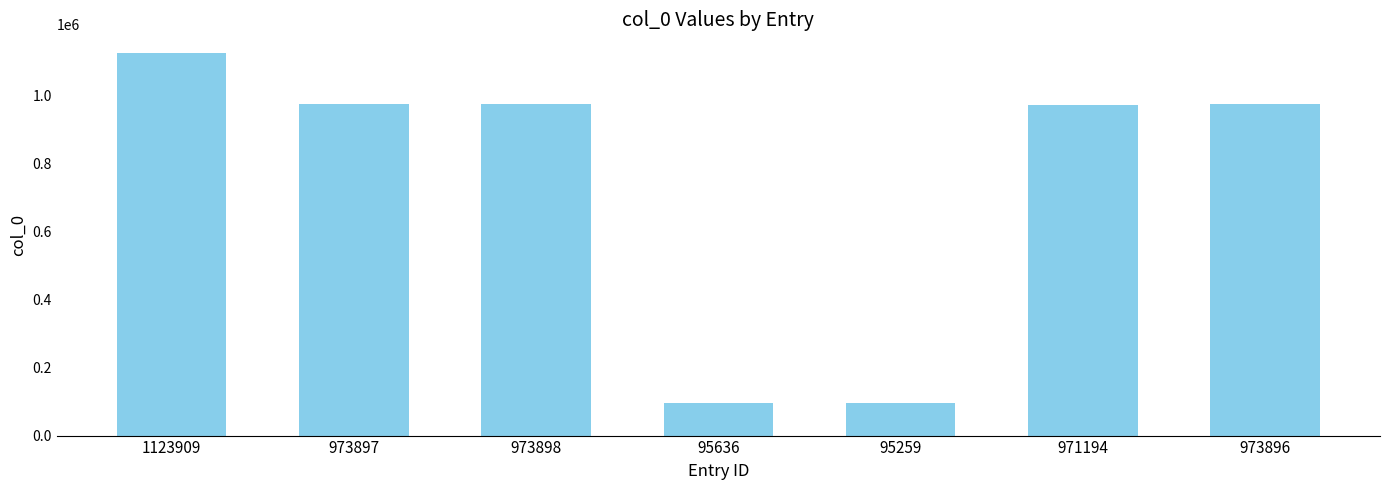

Is it true that the value at 973896 is 973896?

True